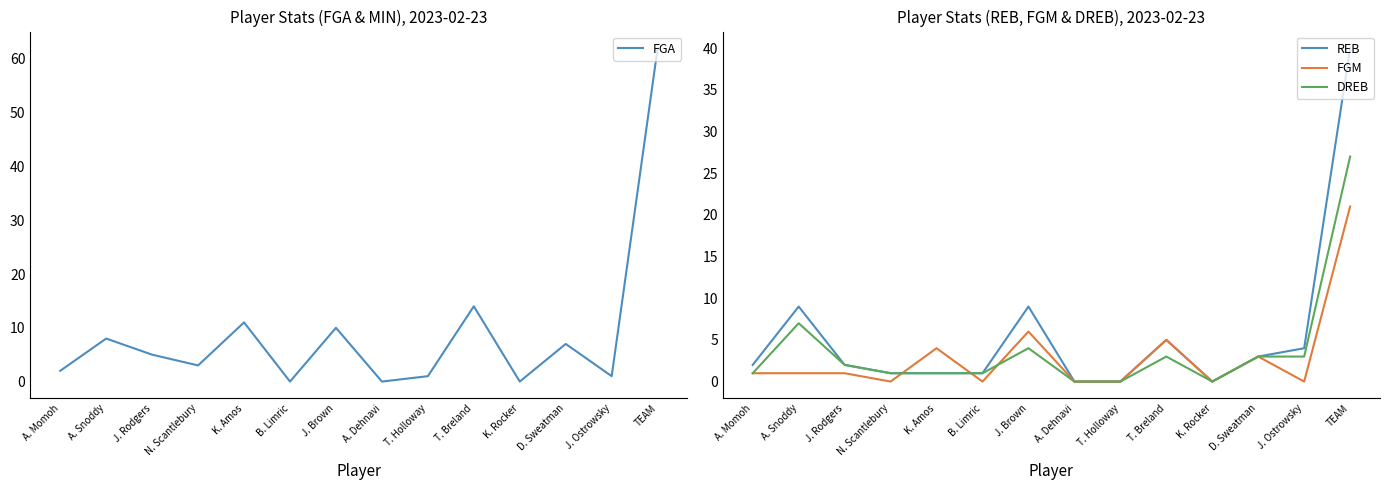

Which series has the widest spread of values?

FGA